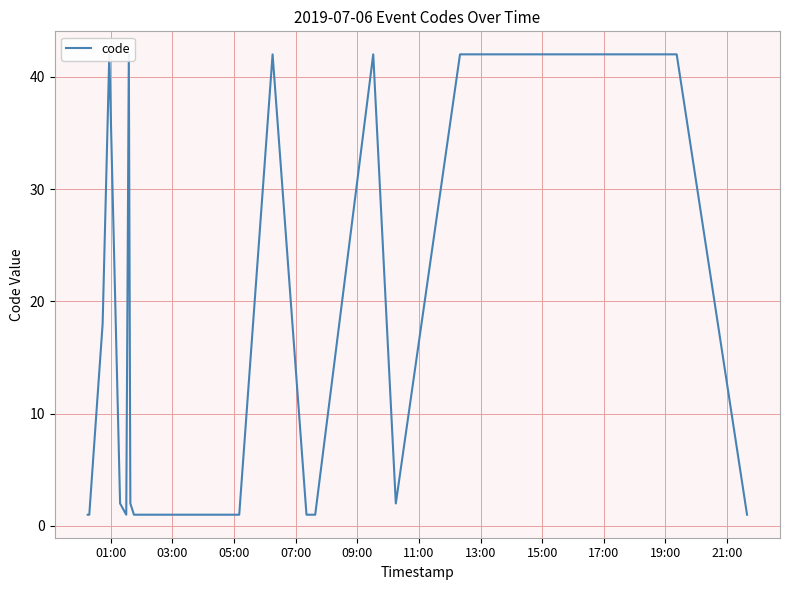

Reading left to right, list all the values displayed in this chart.

1	1	18	42	2	1	42	2	1	1	1	1	1	1	1	1	42	1	1	1	42	2	42	42	42	1